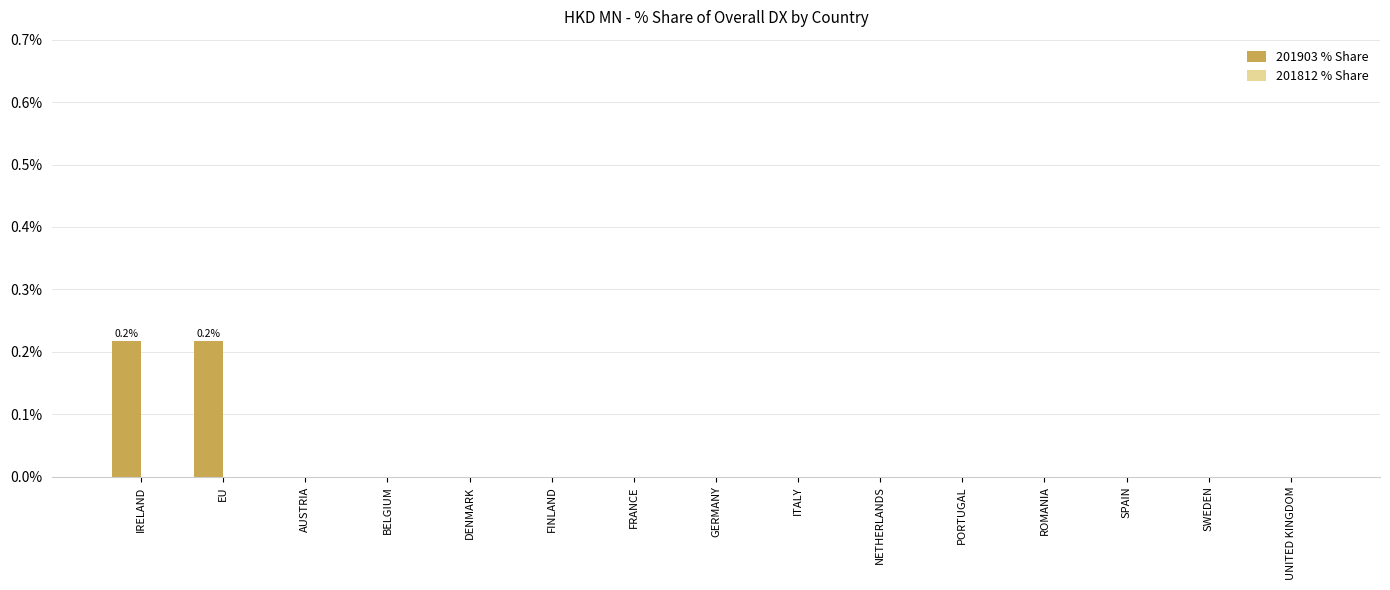

How many data points does each series have?

15